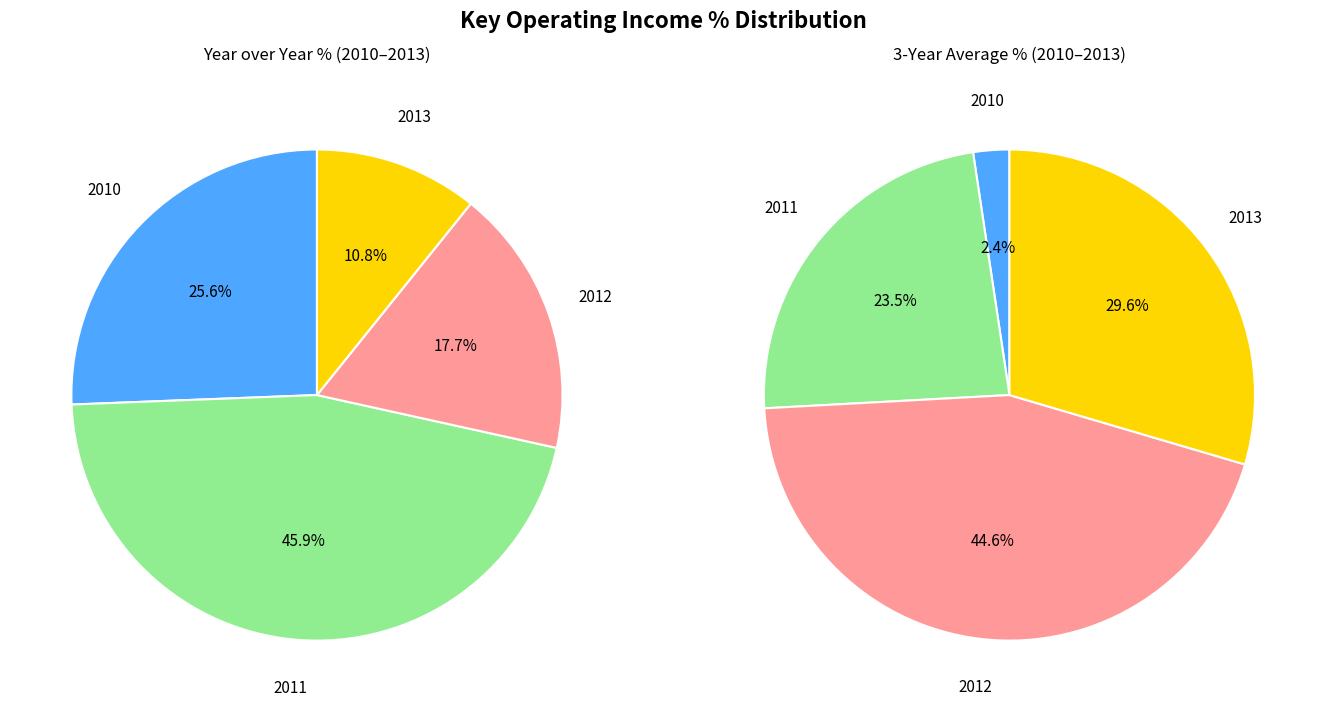

To the nearest percent, what is the average slice percentage?

25%